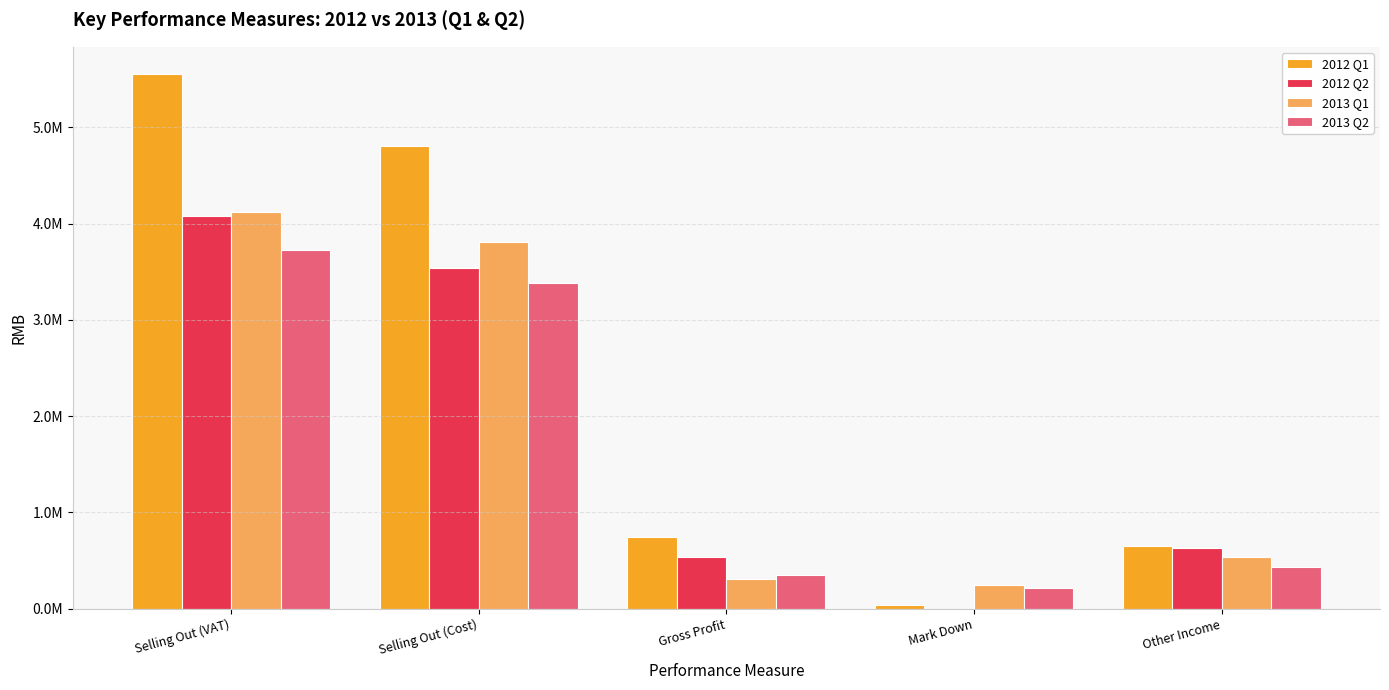

Between Mark Down and Other Income, which series saw the biggest shift?

2012 Q2